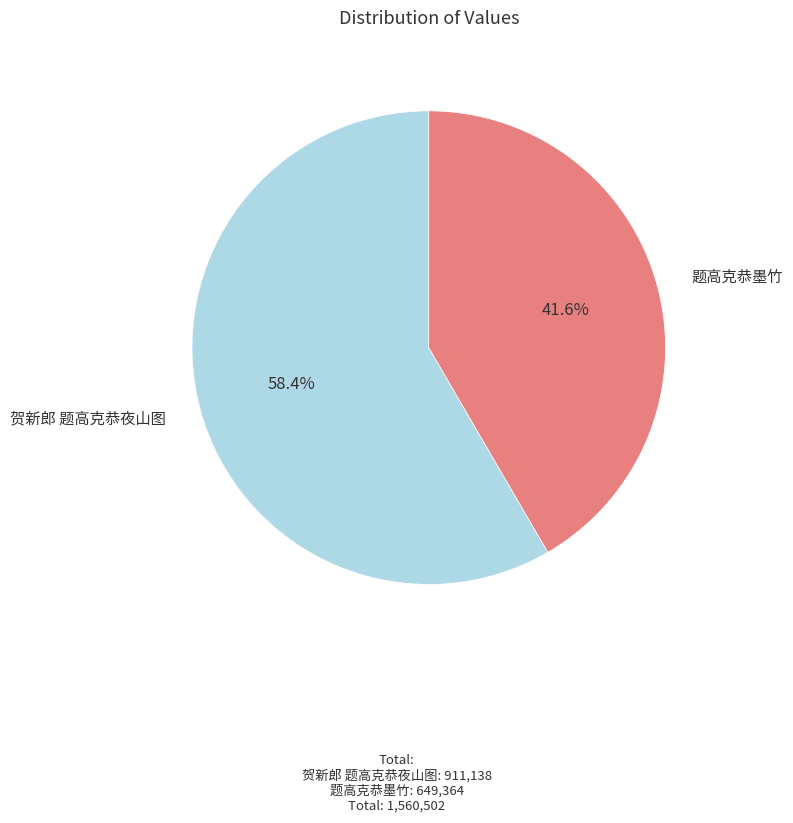

Does any single category account for the majority?

Yes